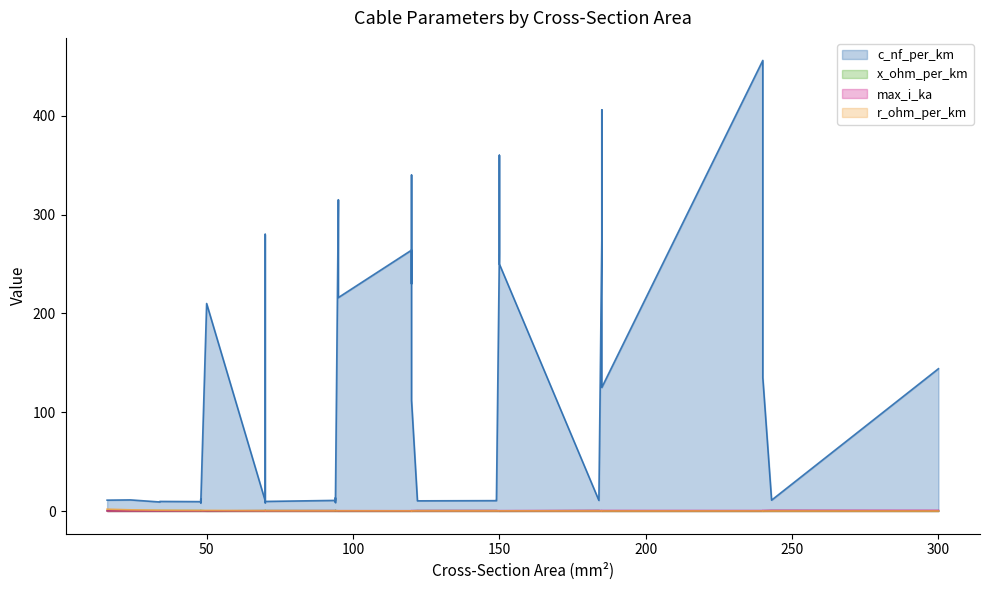

Which series has the widest spread of values?

c_nf_per_km